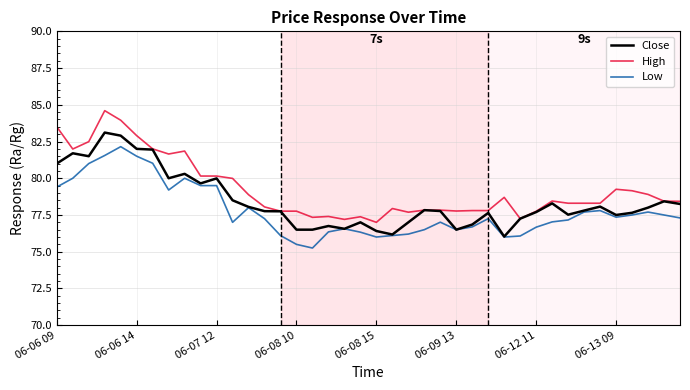

True or false: High and Low cross at least once.

False